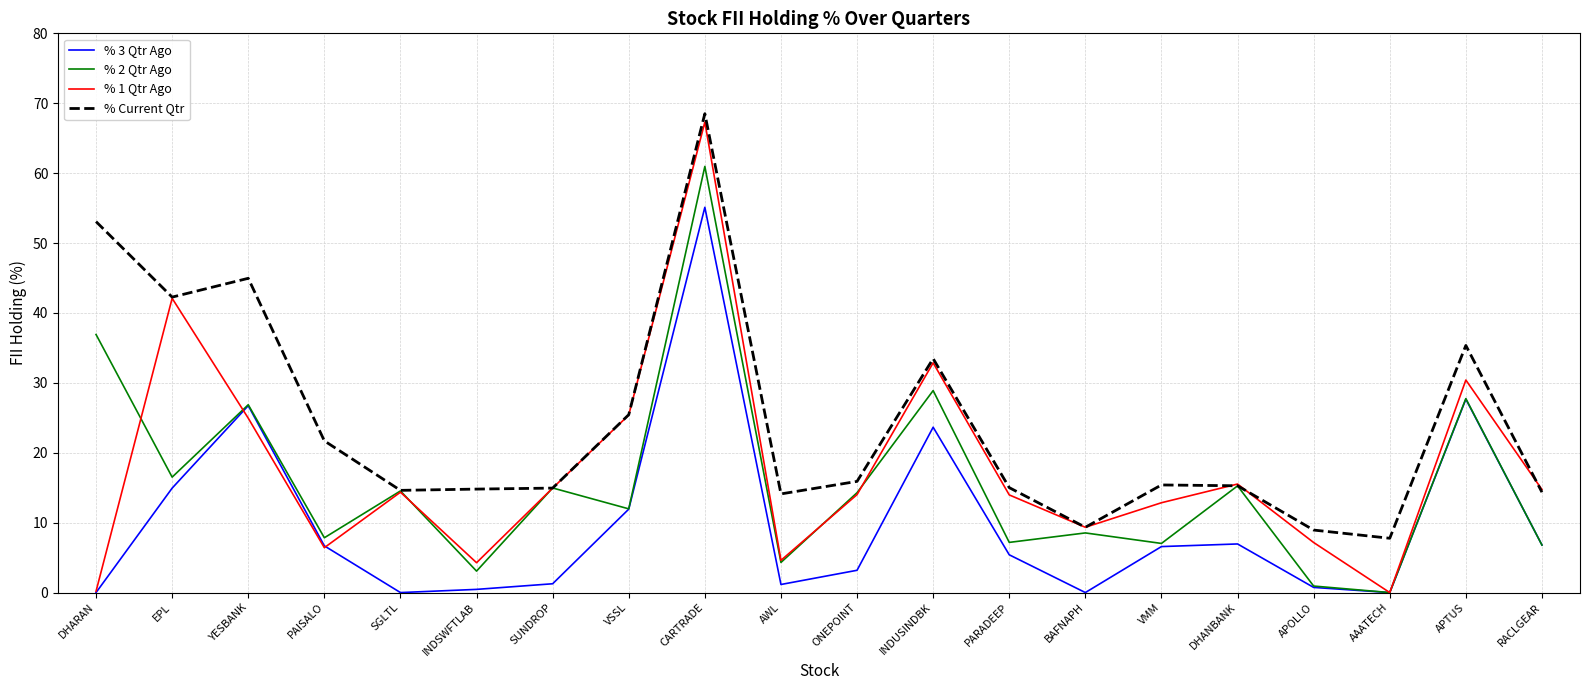

At which category does the chart reach its peak across all series?

CARTRADE